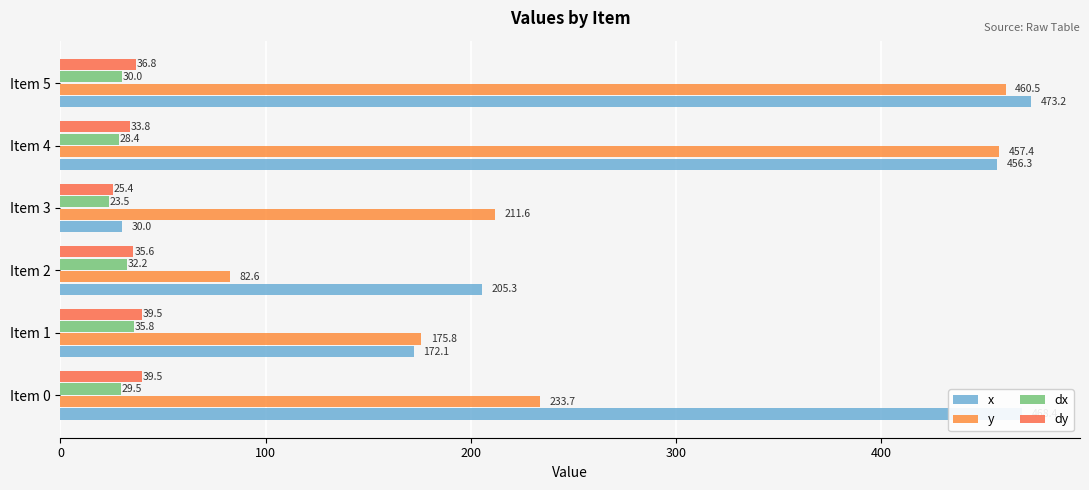

Which series has the largest total across all categories?

x